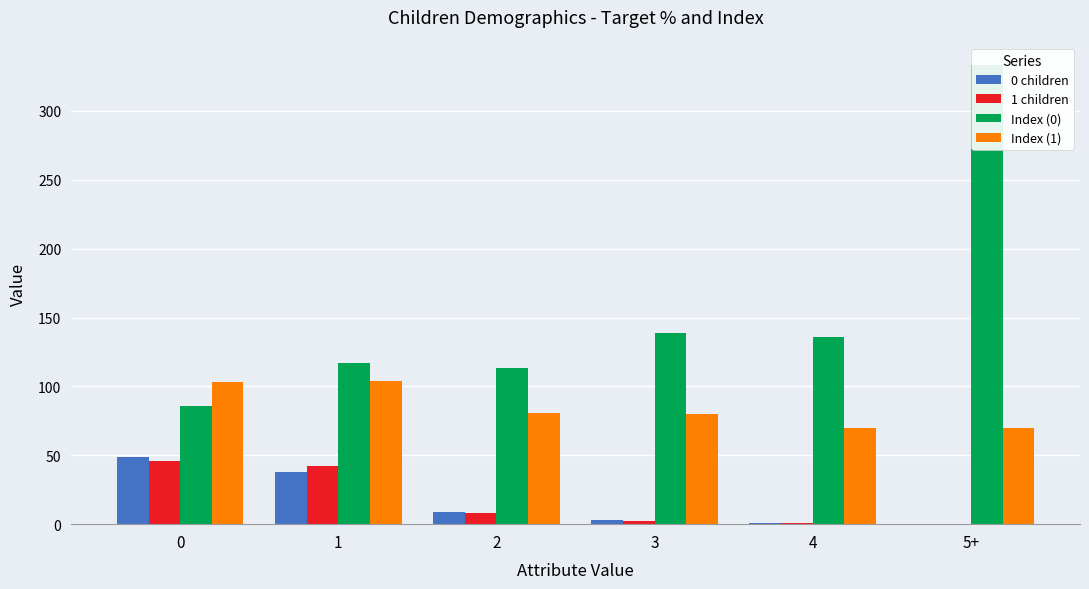

What is the average value of the 0 children series?

17